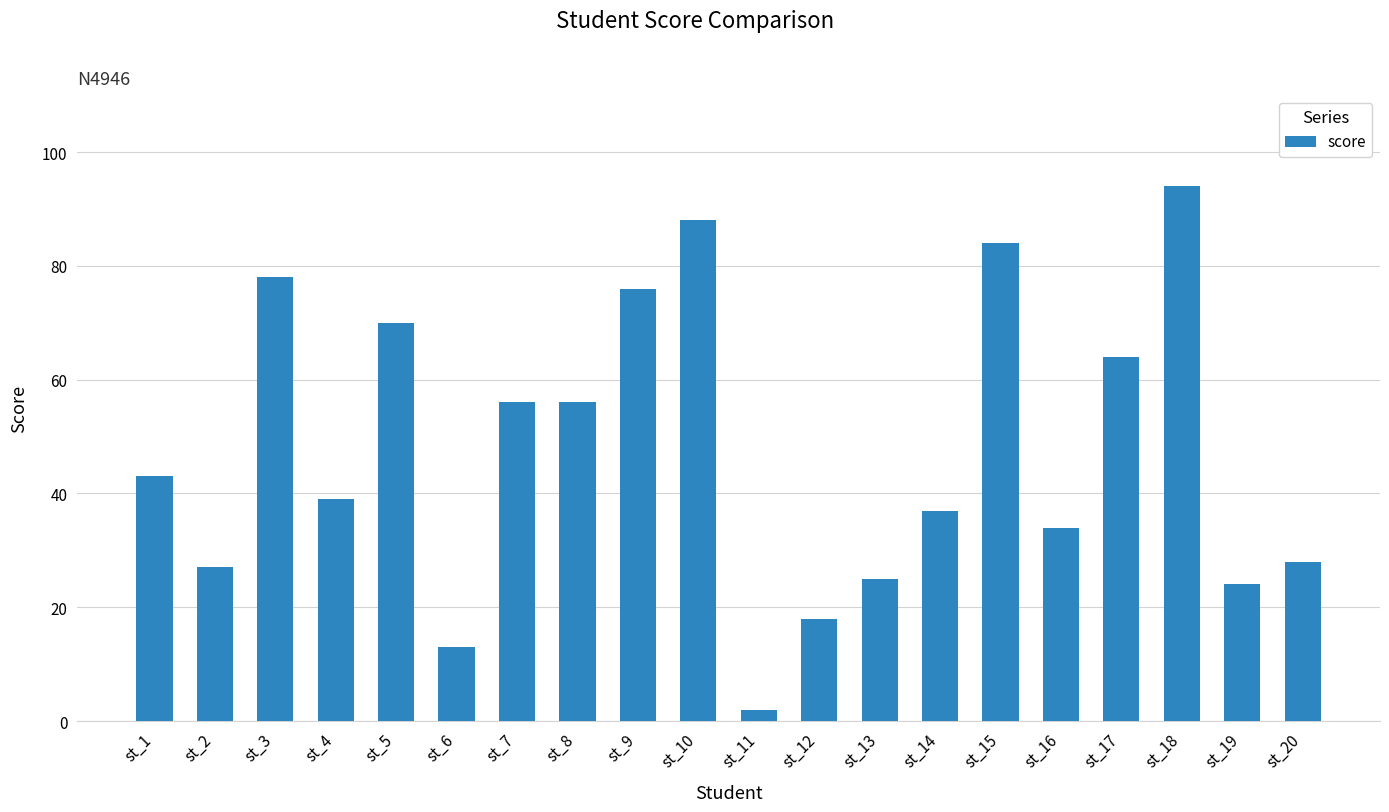

True or false: the data shows 84 at st_15.

True